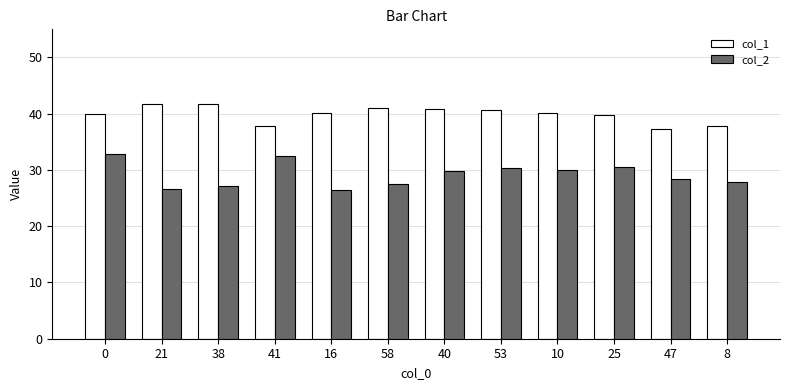

What is the sum of the col_2 values at 10 and 8?

57.9